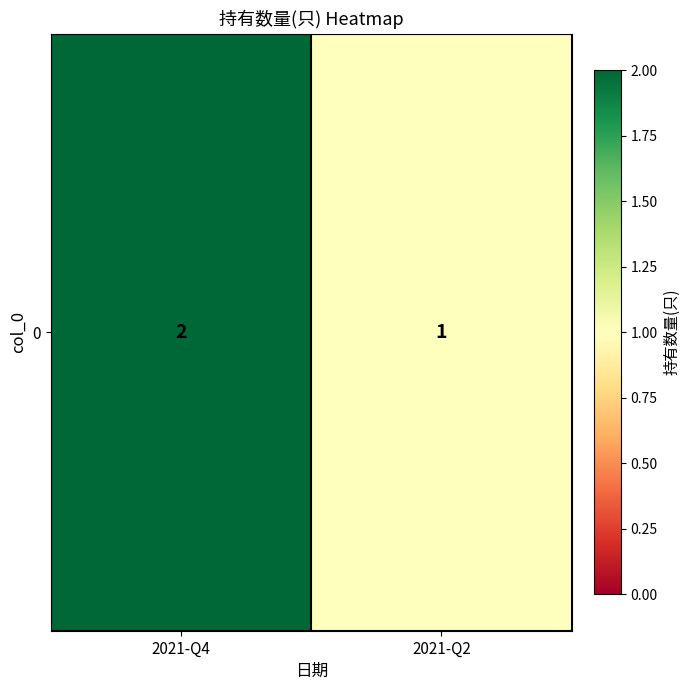

List the labels in order of value, largest first.

2021-Q4, 2021-Q2